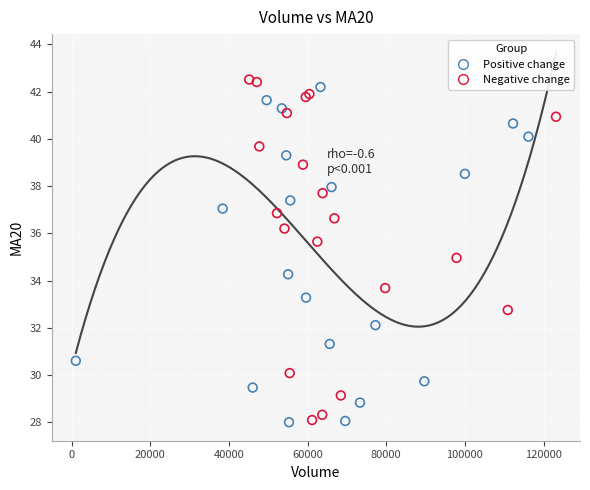

Which series has the largest Y range (max minus min)?

Negative change